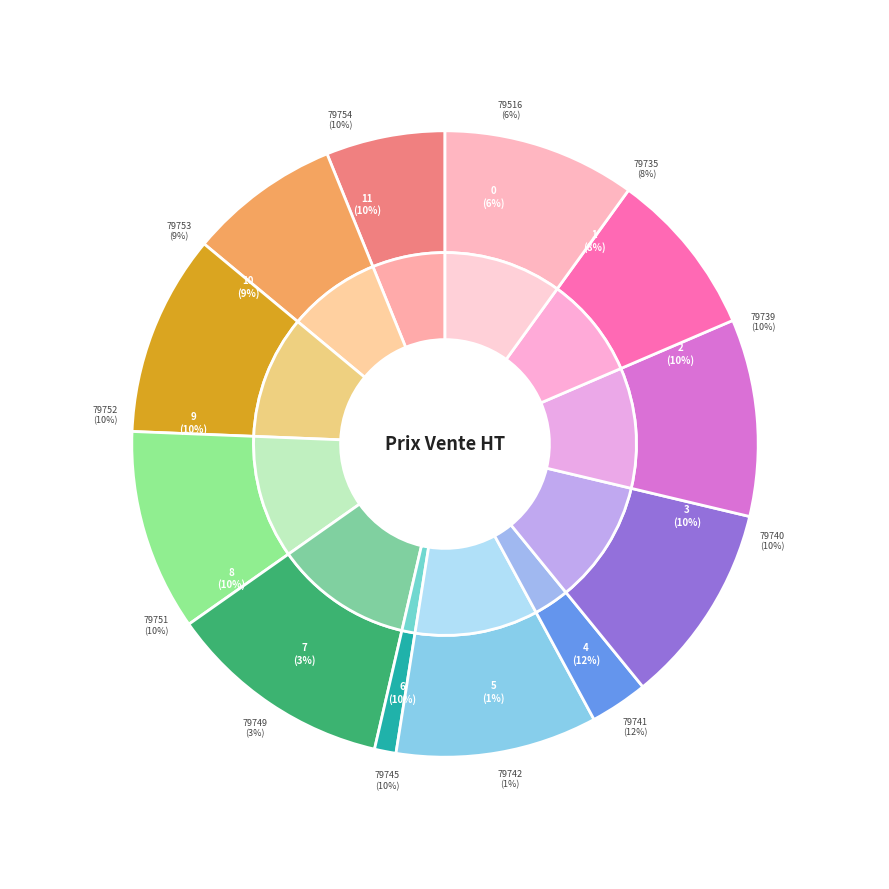

Is 79752 the majority of the pie?

No